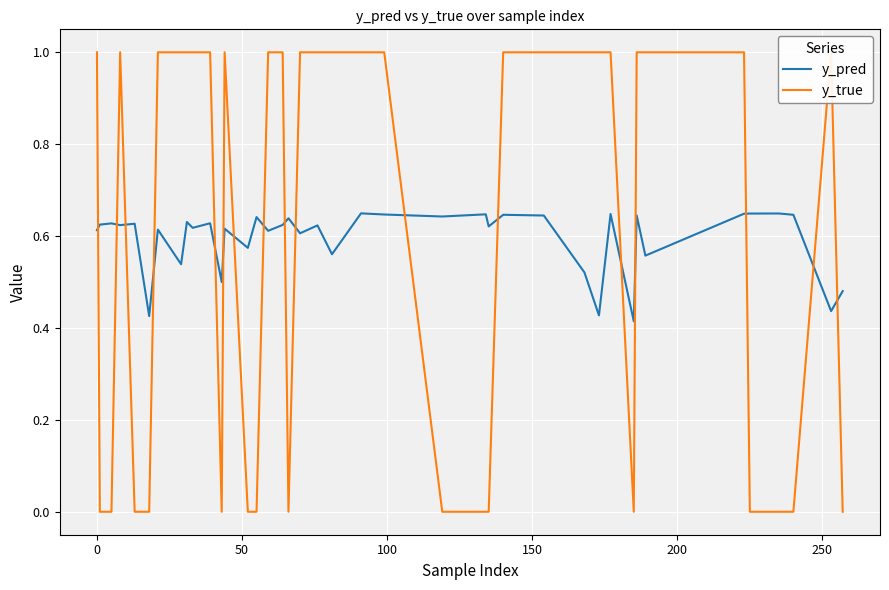

What is the label of the 3rd point from the left?

50